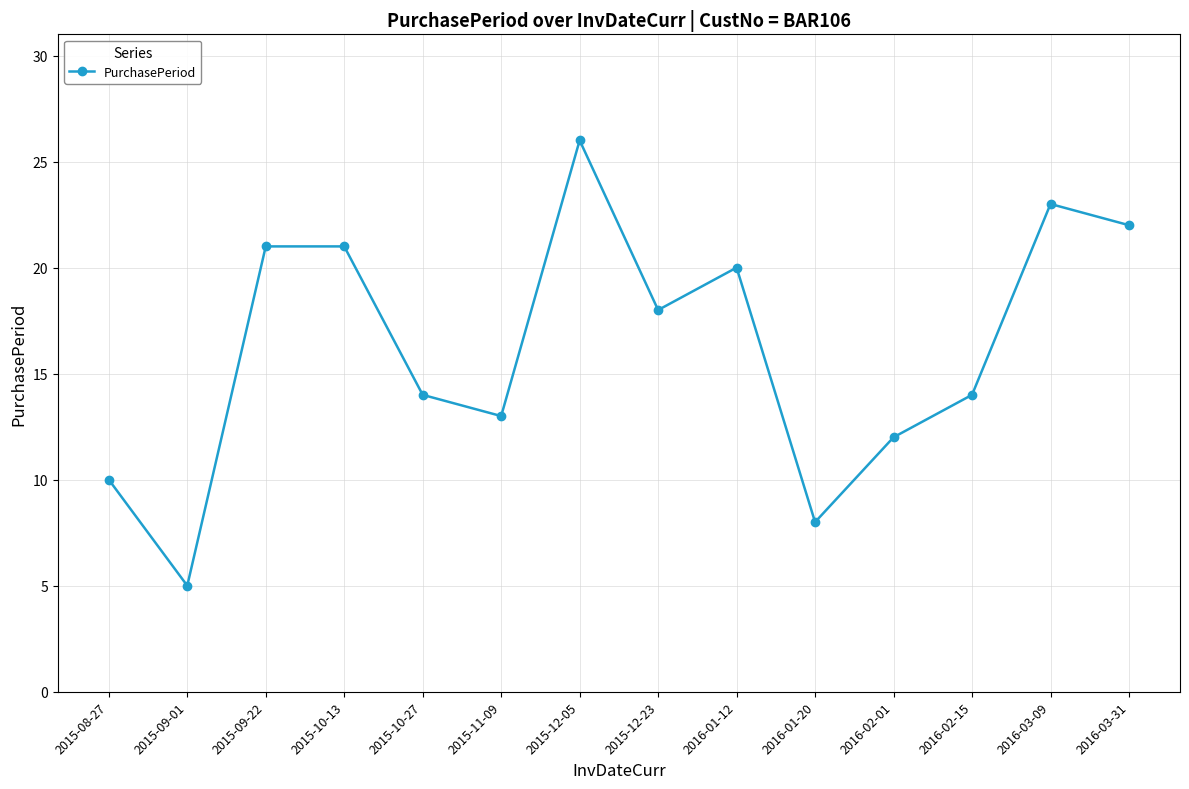

Does the chart display data point markers on the line(s)?

Yes